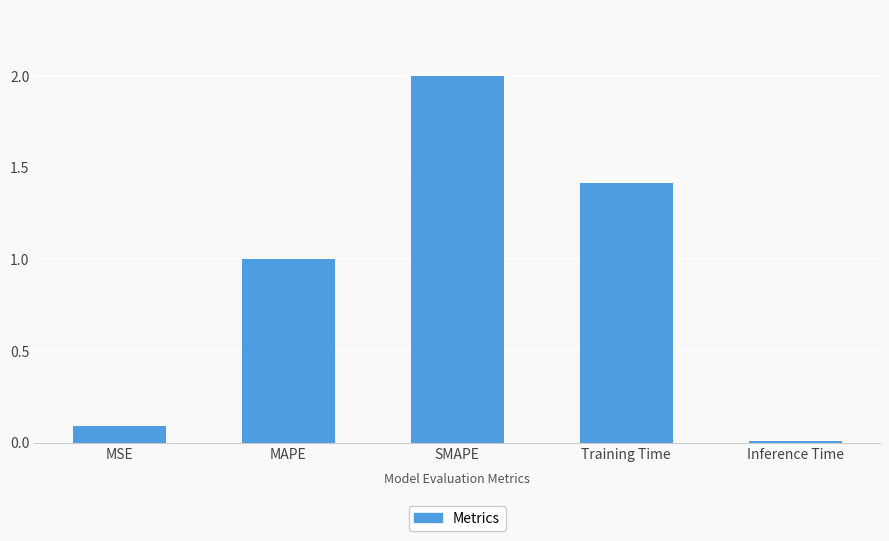

What is the value of the 4th bar from the left?

1.4